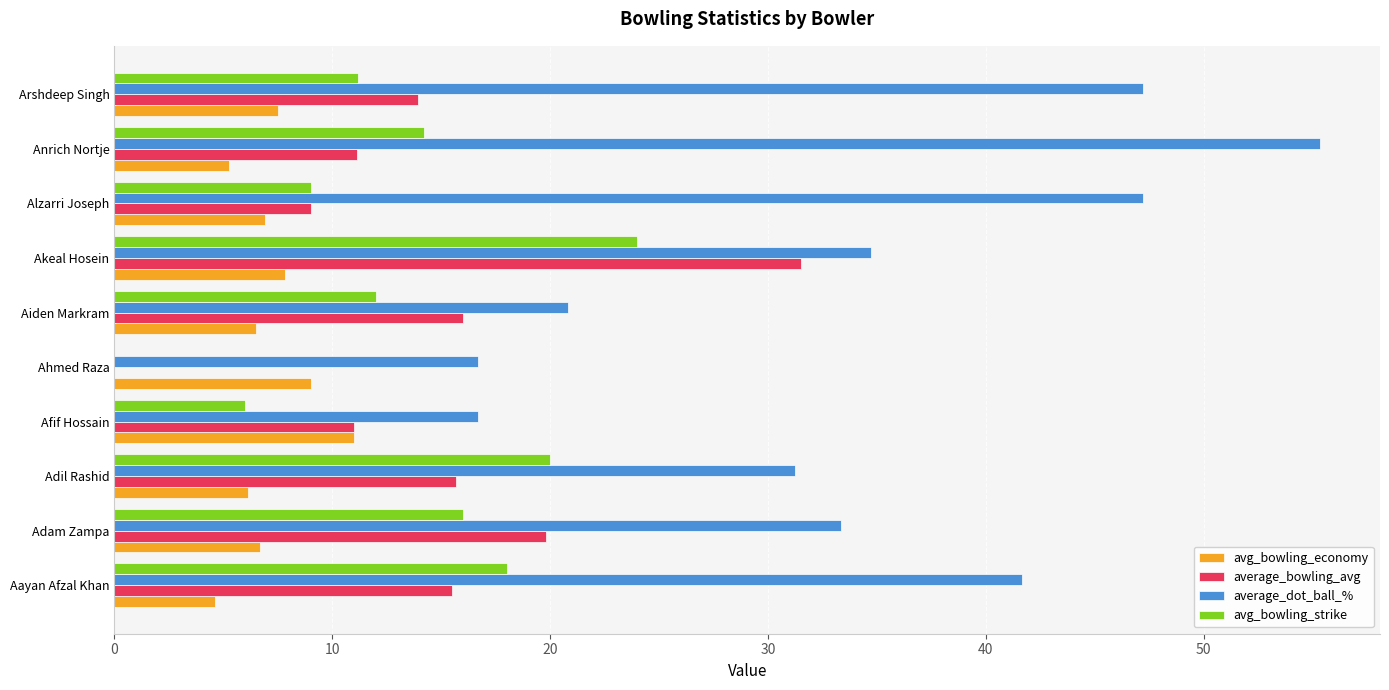

At which category is the sum across all series the highest?

Akeal Hosein